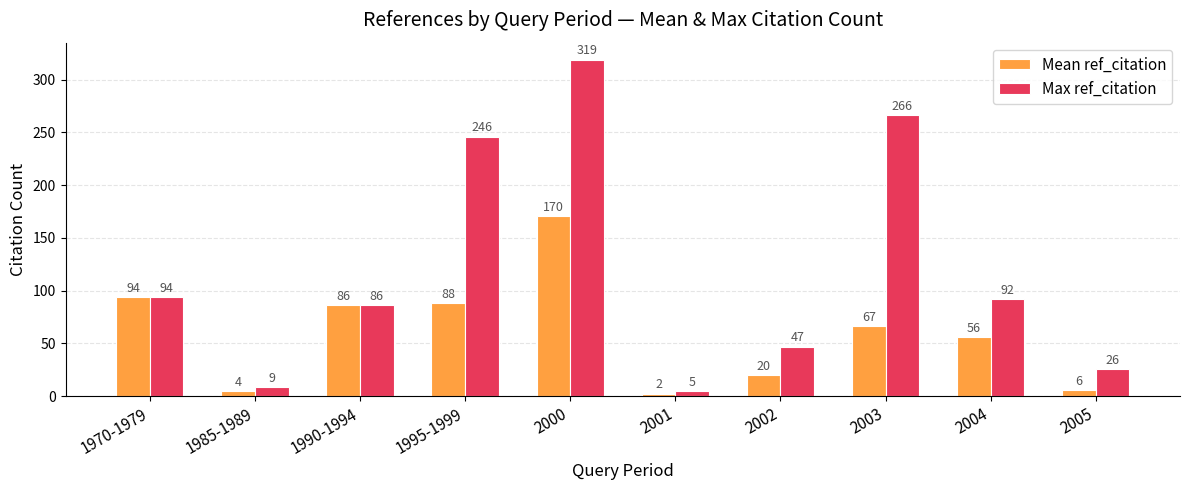

Rank the series at 2005 from lowest to highest value.

Mean ref_citation, Max ref_citation